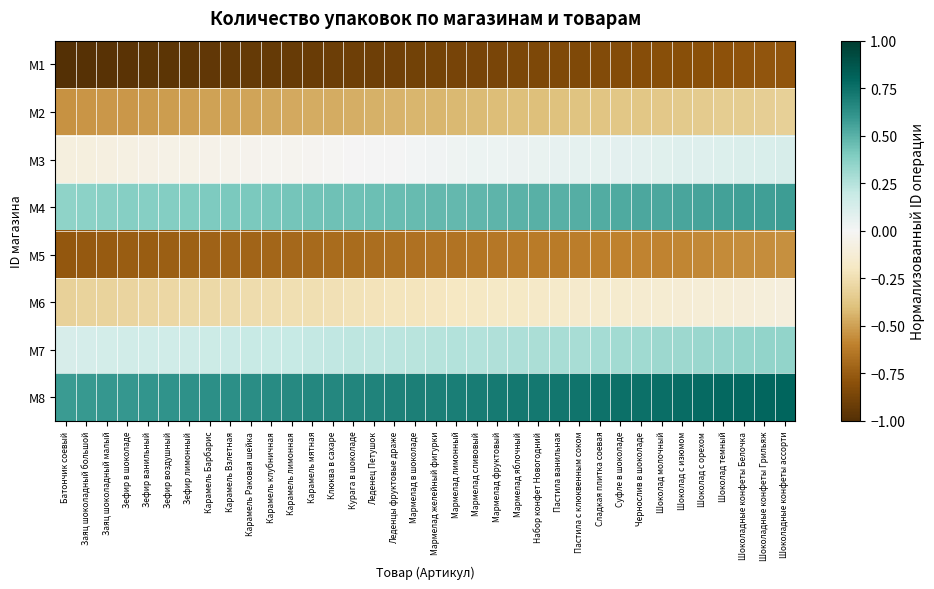

Rank the series at Леденцы фруктовые драже from highest to lowest value.

M8, M4, M7, M3, M6, M2, M5, M1